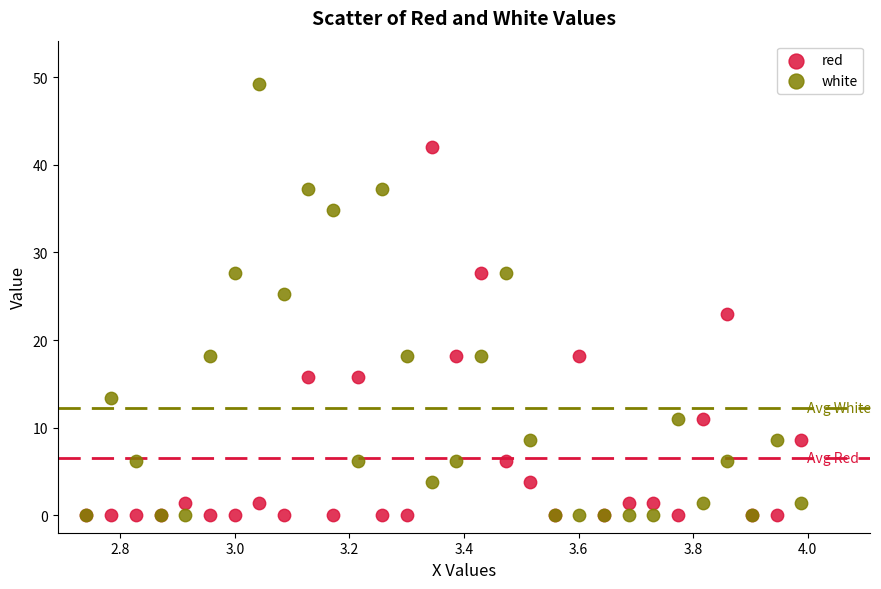

Which series has the largest Y range (max minus min)?

white